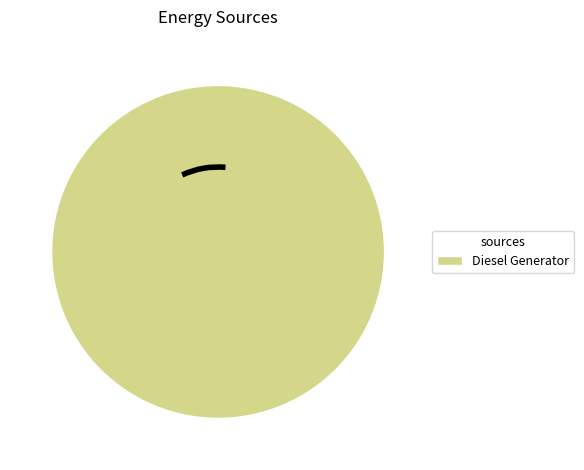

Is it true that Diesel Generator is 91% of the pie?

False